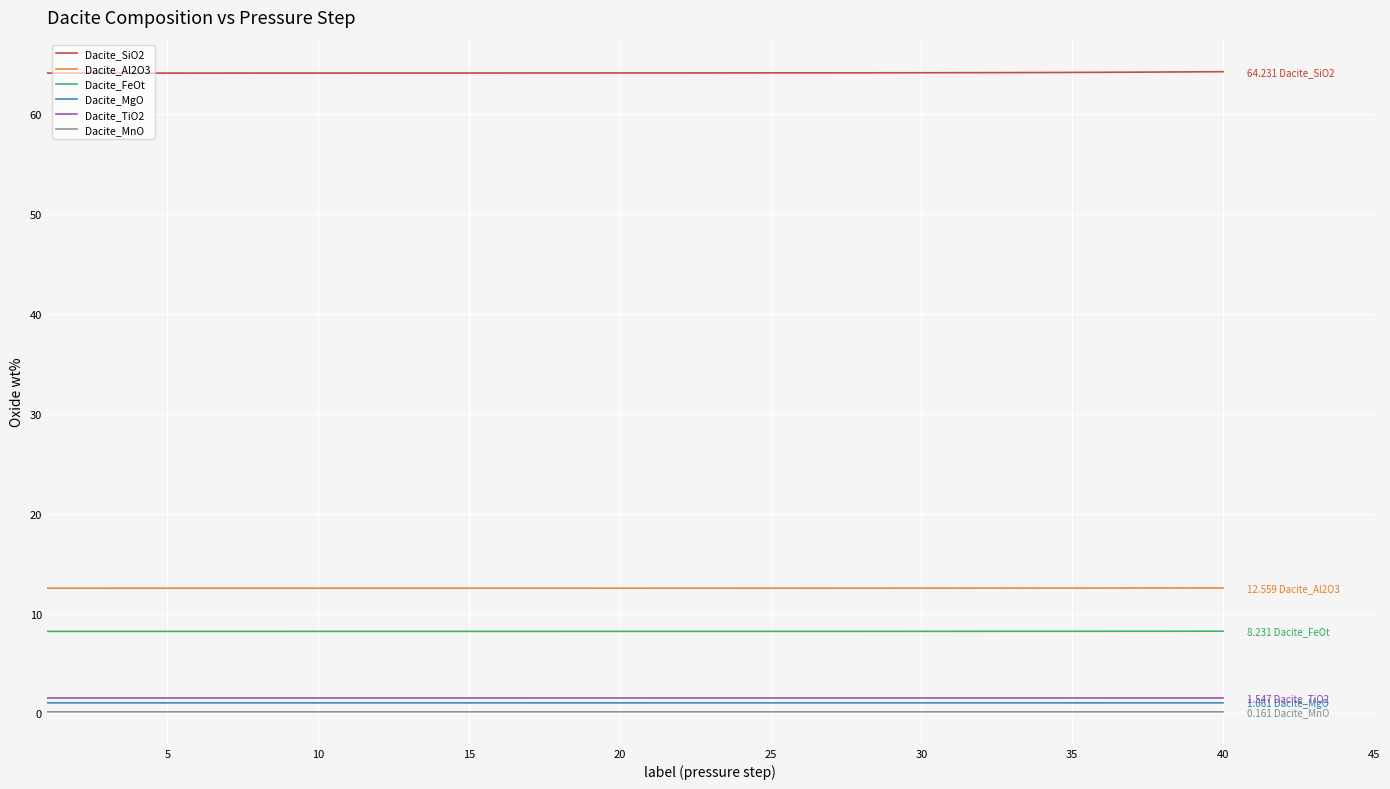

Which series has the largest total across all categories?

Dacite_SiO2